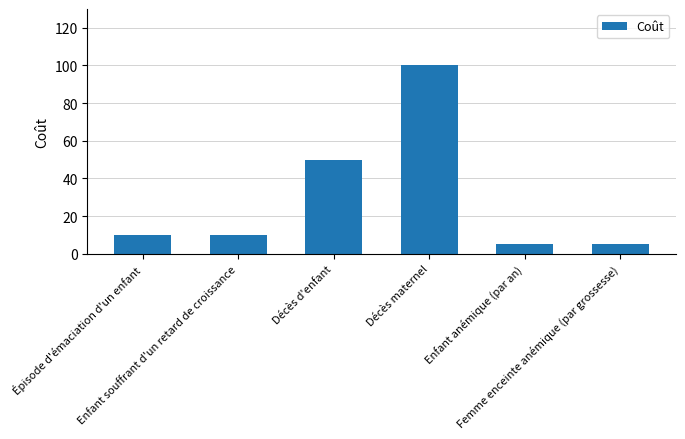

What is the greatest value displayed?

100